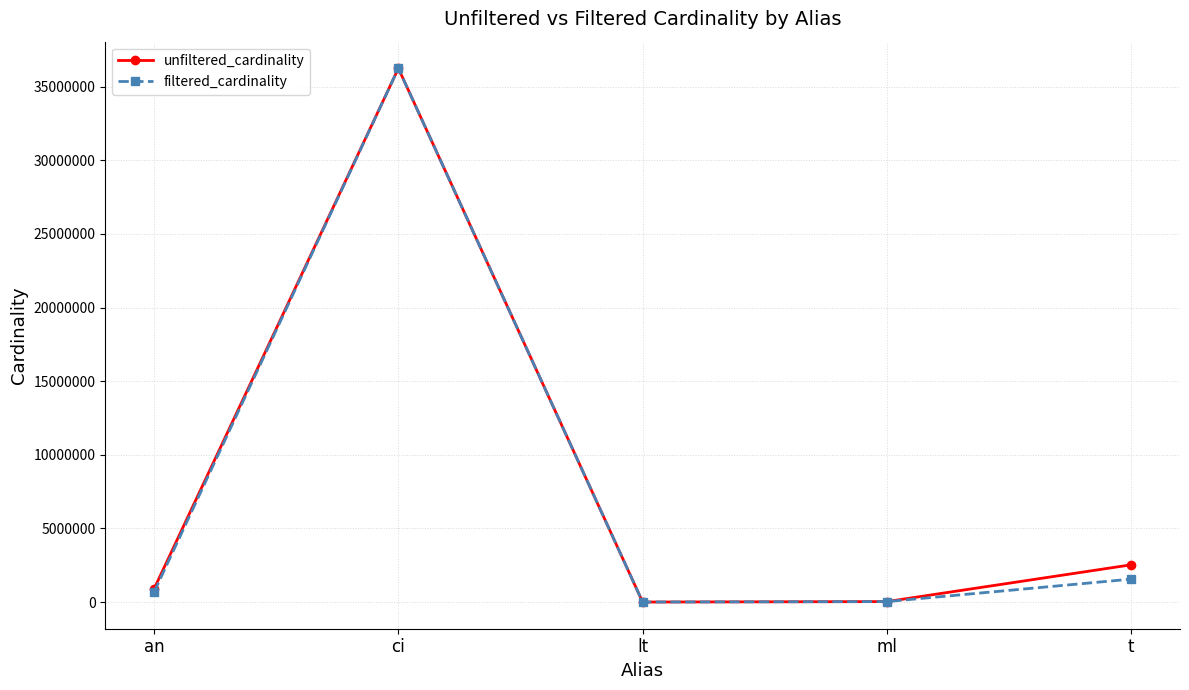

At which category is the sum across all series the highest?

ci